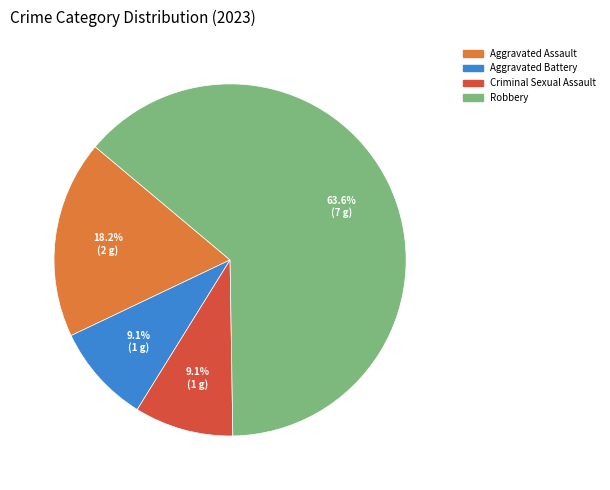

True or false: Aggravated Assault accounts for 23% of the total.

False